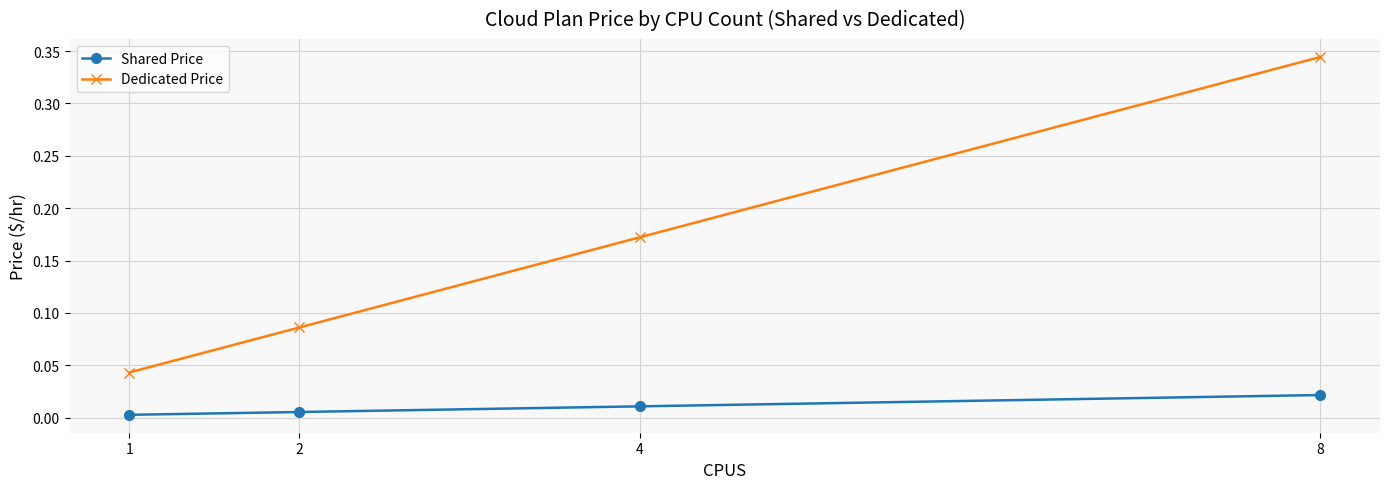

Rank the series at 4 from lowest to highest value.

Shared Price, Dedicated Price